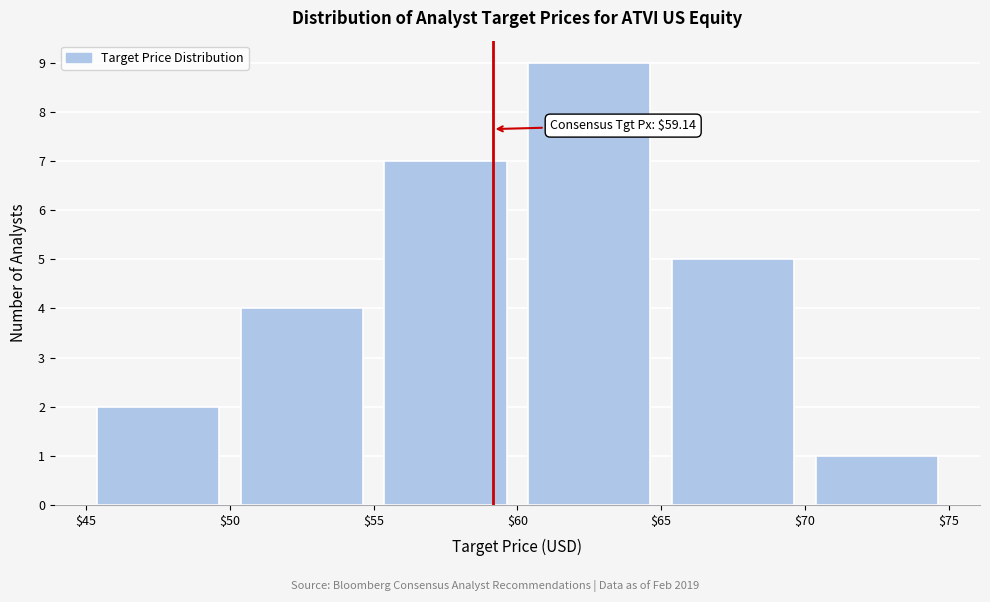

Which range on the x-axis has the tallest bar?

$60 to $65